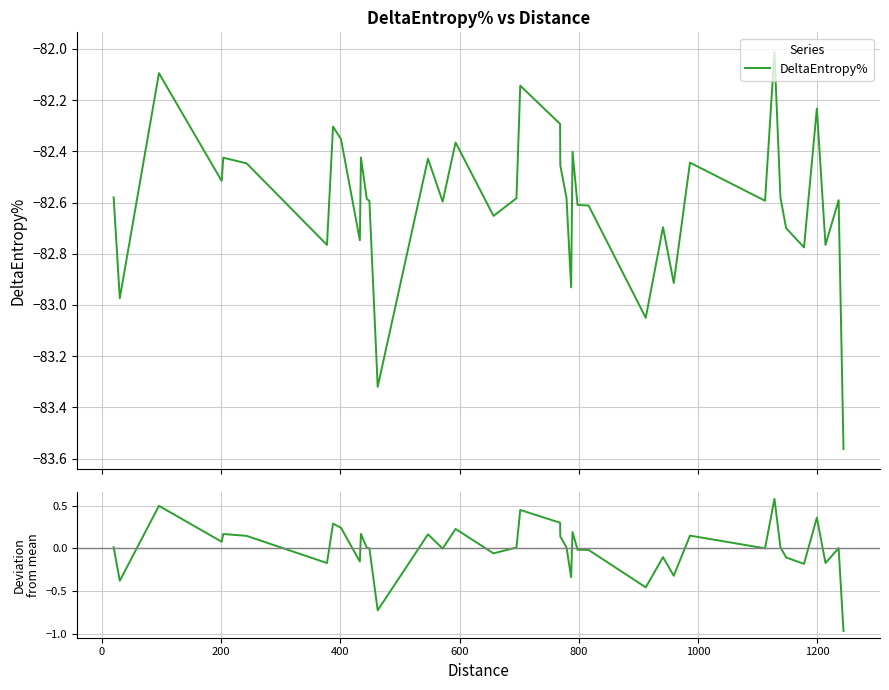

How many series are shown in this chart?

2